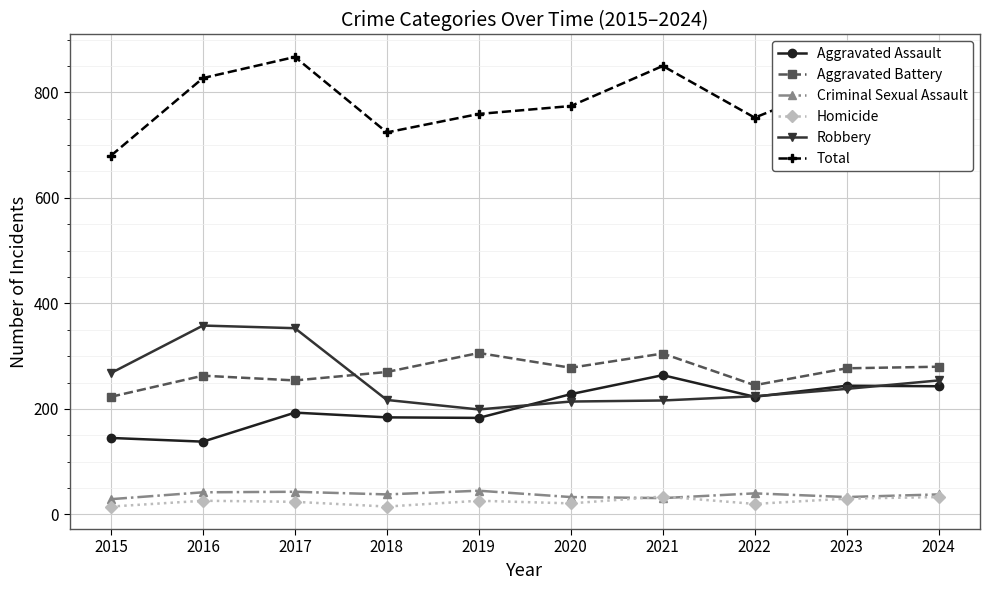

What is the difference between the maximum and minimum values in the Total series?

187